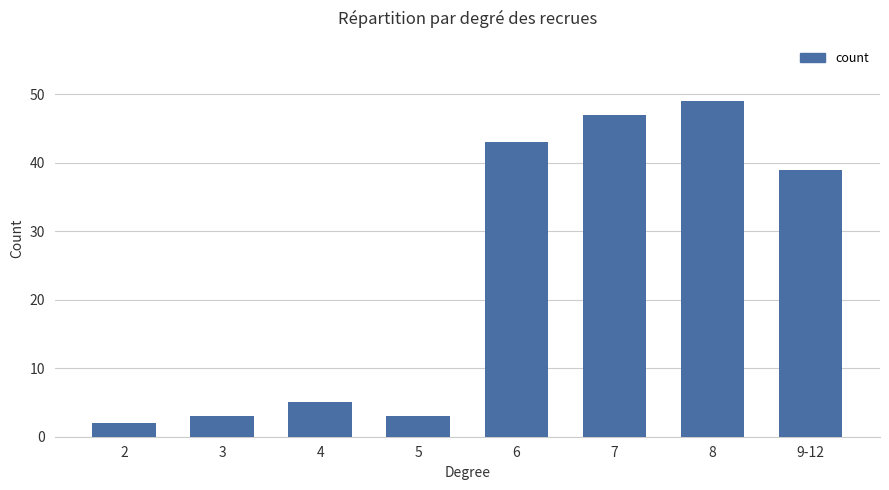

Approximately how many times larger is the value at 9-12 compared to 4?

7.8